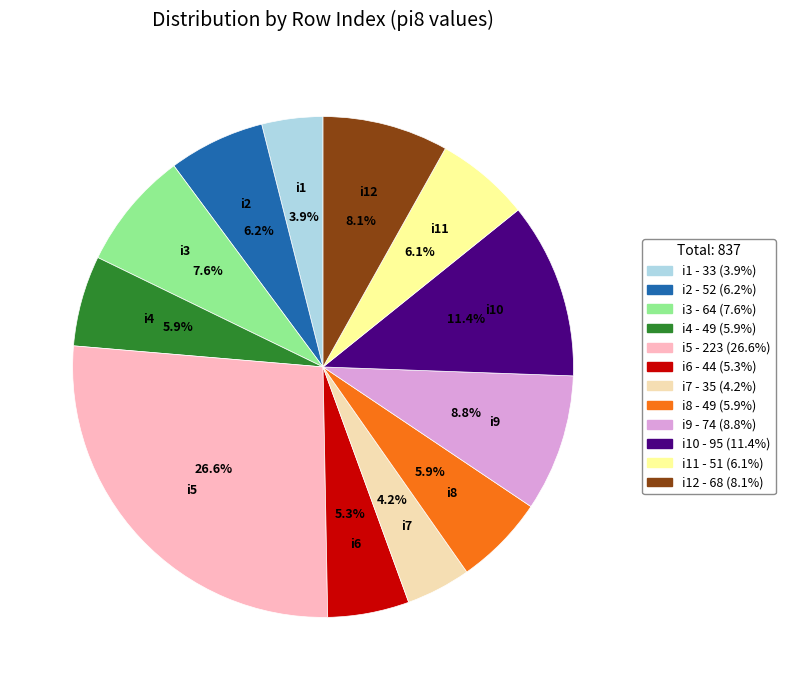

Is there a majority slice in this chart?

No